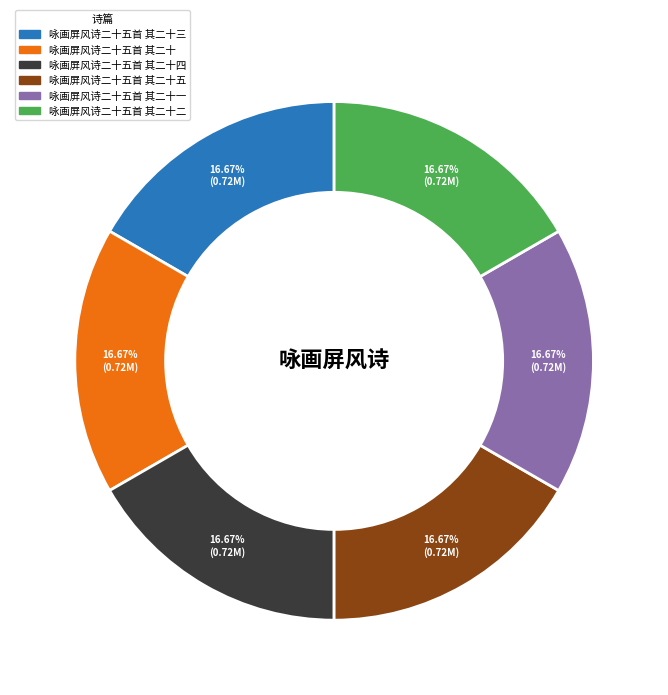

True or false: 咏画屏风诗二十五首 其二十 accounts for 7% of the total.

False